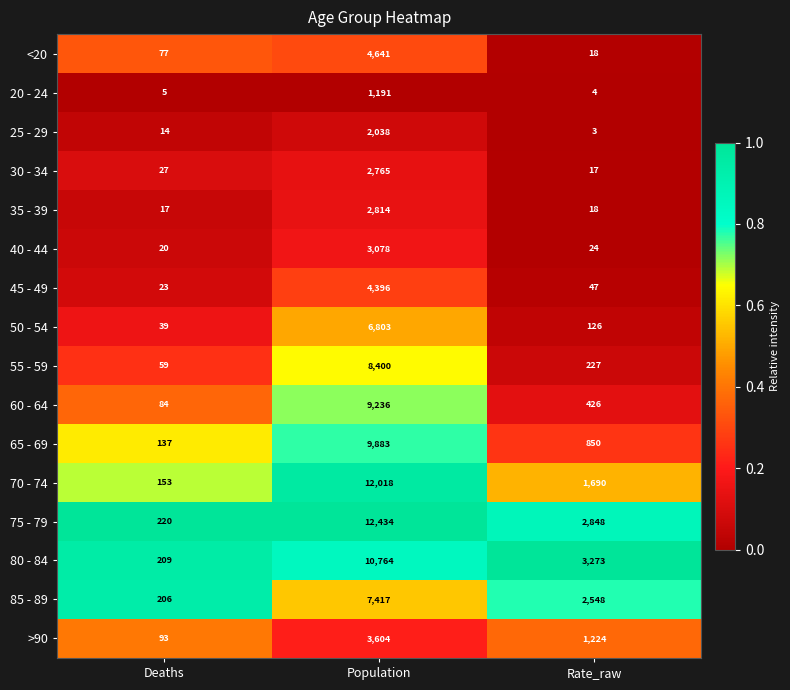

Which series has the widest spread of values?

75 - 79